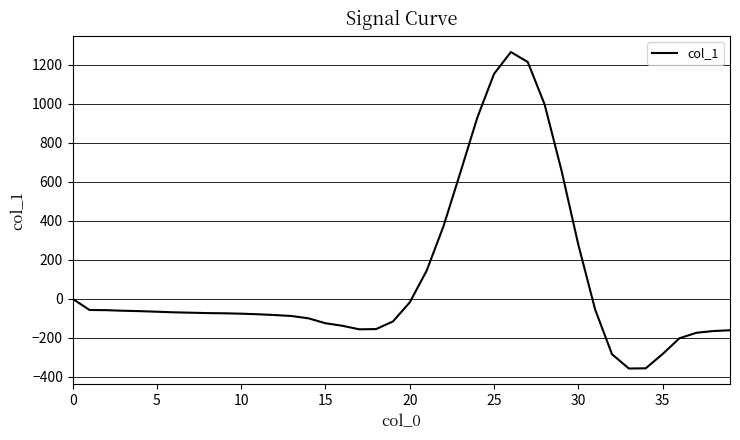

What is the smallest value displayed?

-357